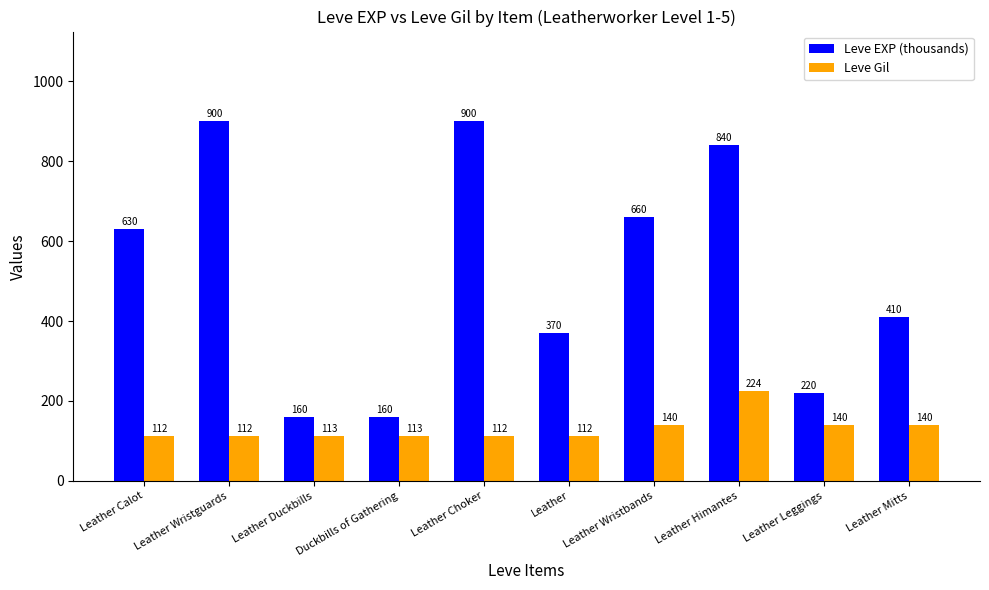

Reading left to right, extract all data points from this chart.

Leve EXP (thousands): 630	900	160	160	900	370	660	840	220	410
Leve Gil: 112	112	113	113	112	112	140	224	140	140